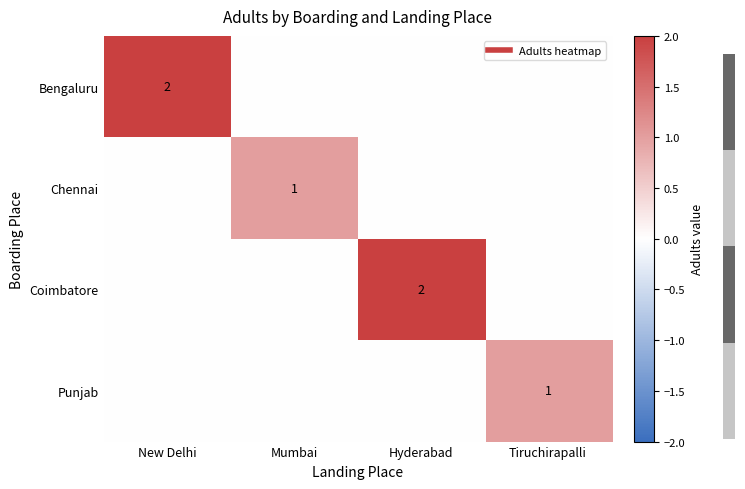

The Bengaluru series shows 0 at Tiruchirapalli. True or false?

True